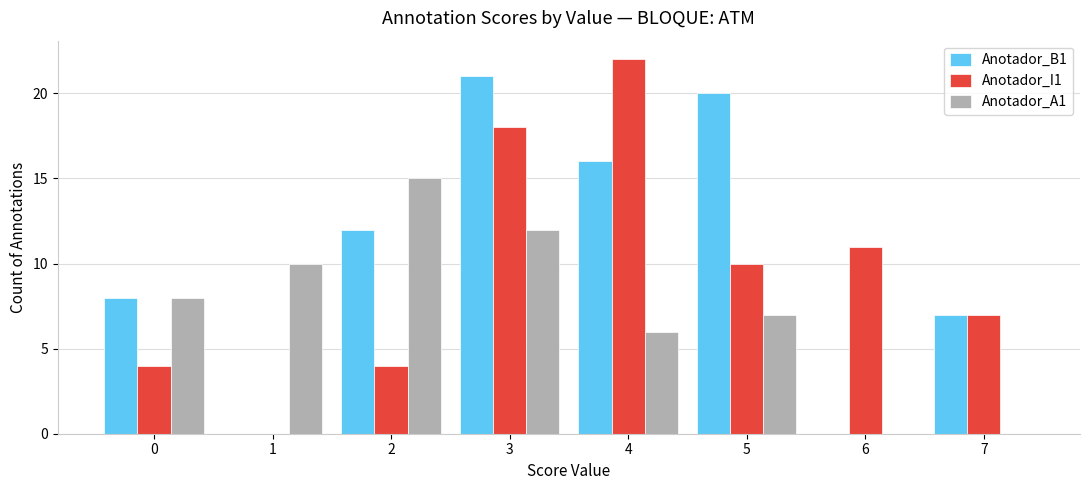

True or false: Anotador_A1 has a value of 7 at 5.

True